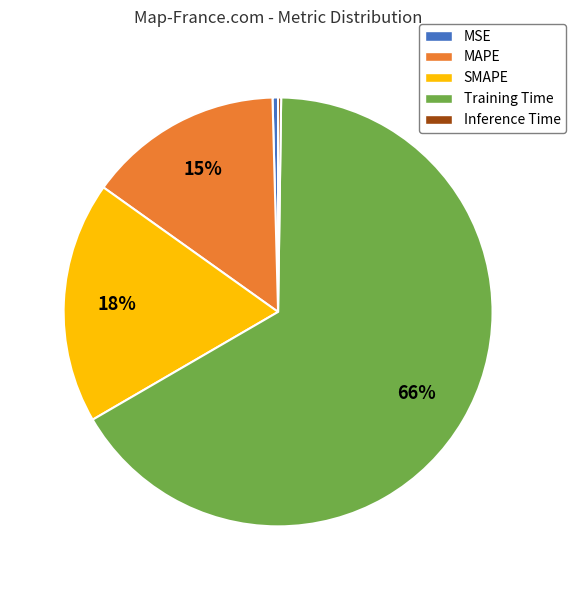

Combined, do MAPE and SMAPE account for over 50%?

No